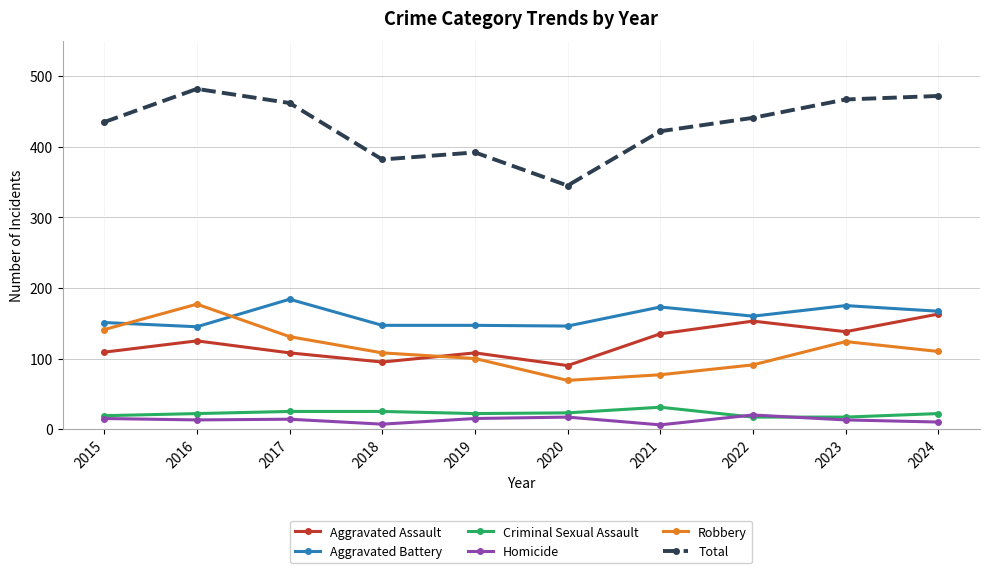

Read the Aggravated Battery value at 2015.

151